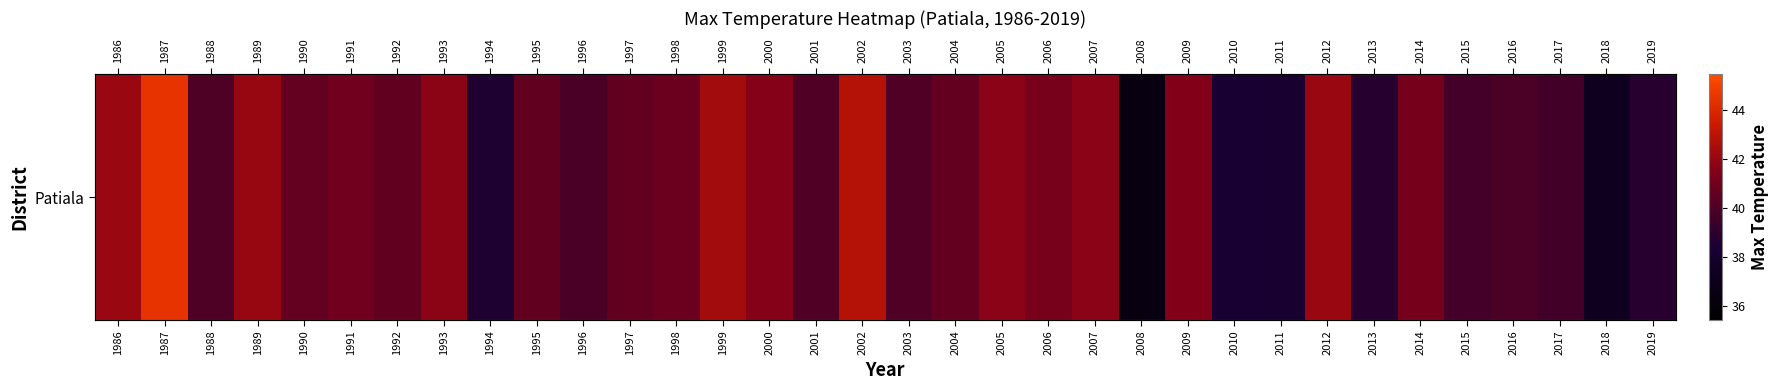

Reading right to left, list all the values displayed in this chart.

2019=38.9	2018=37.4	2017=39.6	2016=39.9	2015=39.7	2014=41.2	2013=38.8	2012=42.1	2011=38.2	2010=38.4	2009=41.5	2008=36.4	2007=41.7	2006=41.2	2005=41.7	2004=40.6	2003=40.1	2002=42.8	2001=40.1	2000=41.6	1999=42.4	1998=40.8	1997=40.6	1996=39.9	1995=40.6	1994=38.6	1993=41.7	1992=40.6	1991=41.0	1990=40.6	1989=42.0	1988=40.0	1987=44.5	1986=42.1